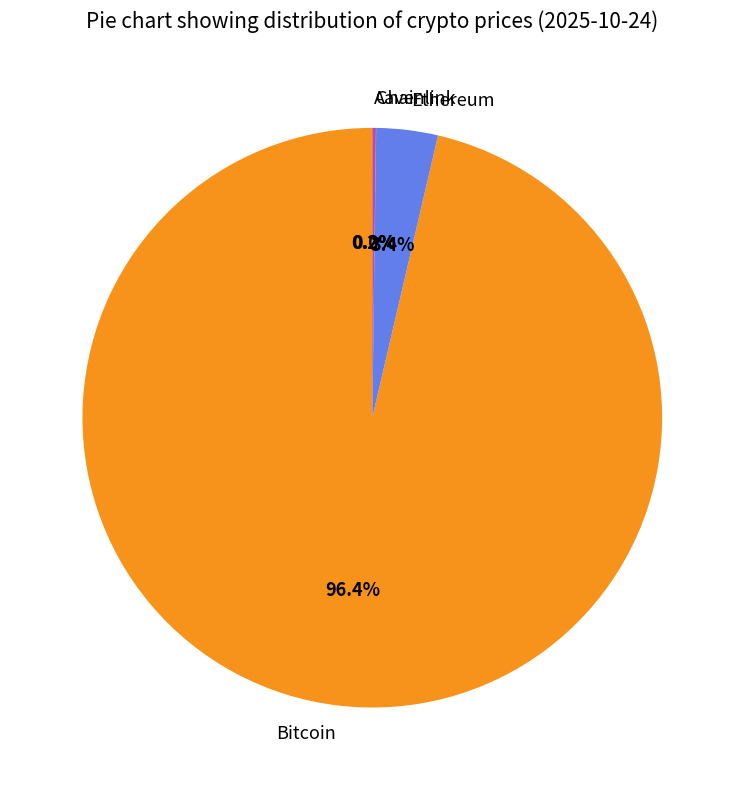

How much of the chart is everything except Bitcoin?

3.6%